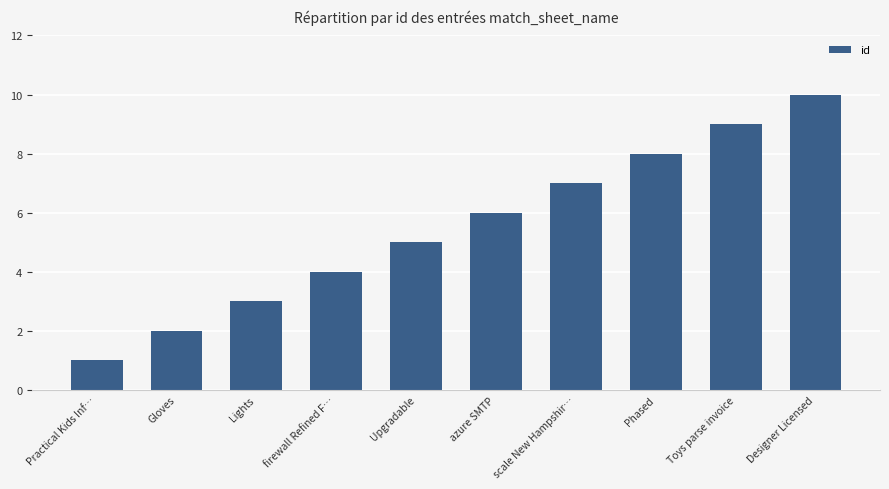

What is the approximate value at Designer Licensed?

10